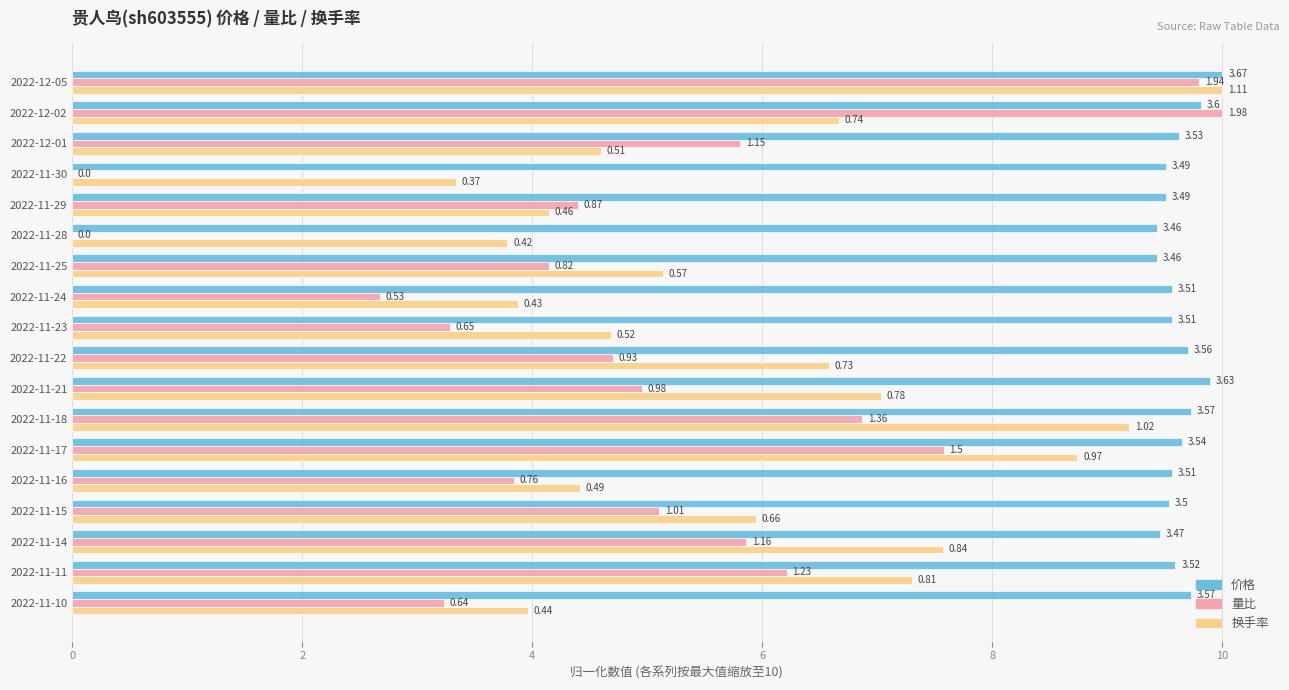

What are all the series names shown in the legend?

价格, 量比, 换手率